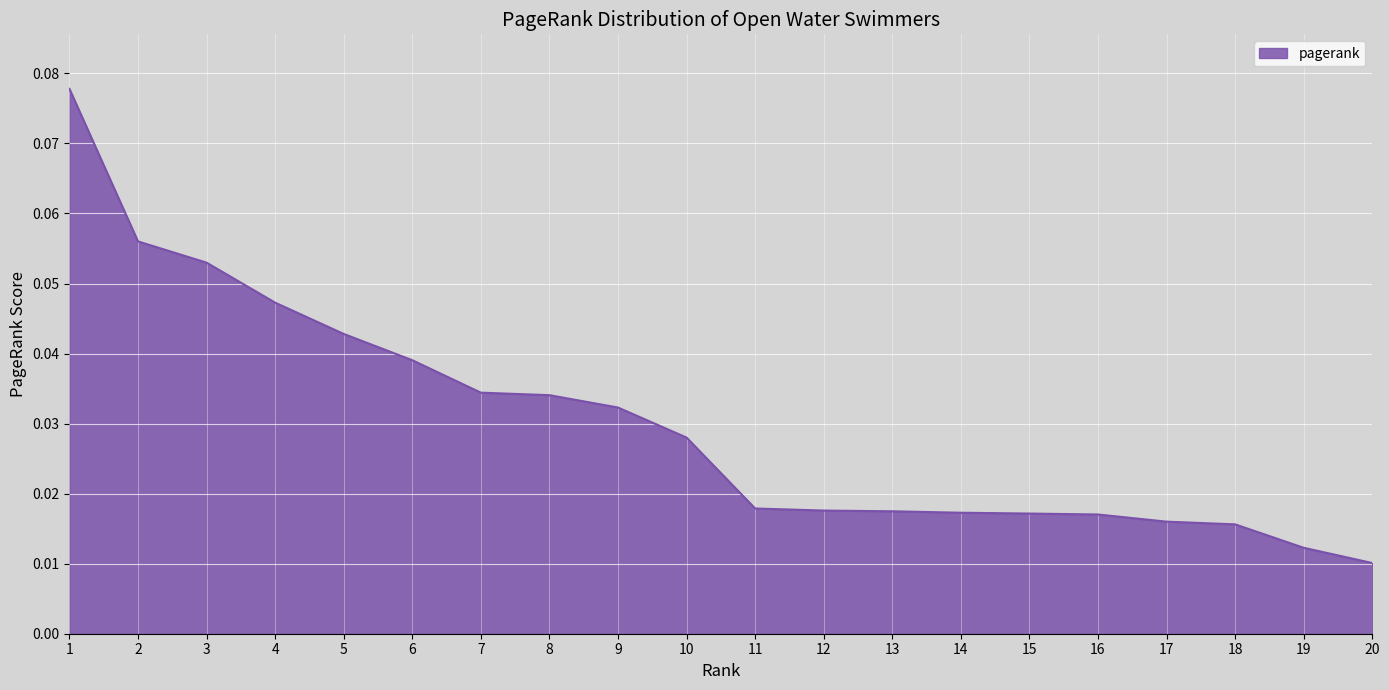

True or false: the data shows 0.1 at 5.

False